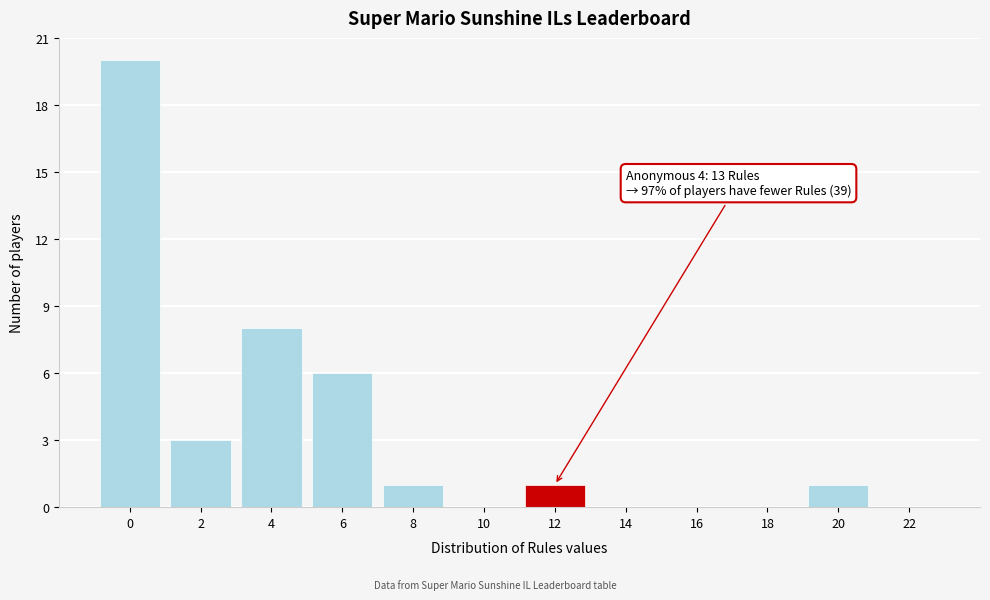

Reading left to right, extract all data points from this chart.

0=20	2=3	4=8	6=6	8=1	10=0	12=1	14=0	16=0	18=0	20=1	22=0